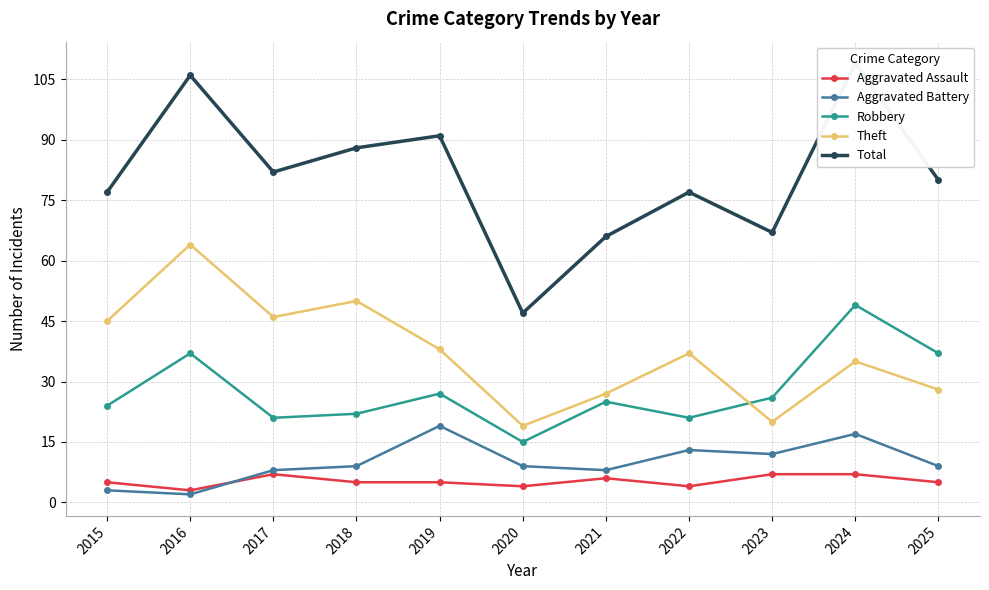

Which series has the largest total across all categories?

Total